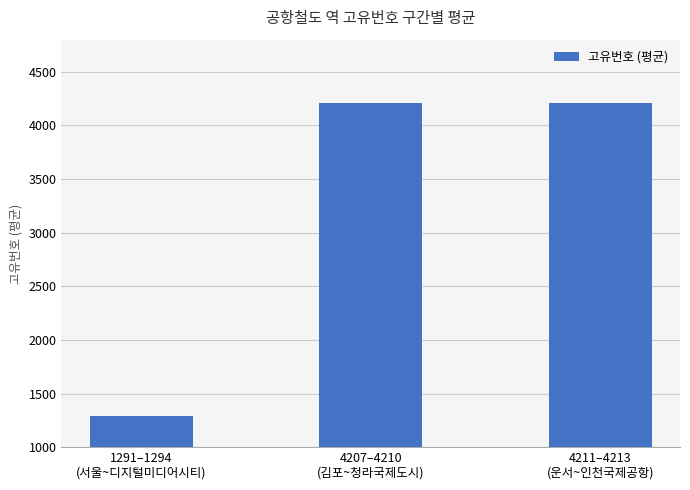

What is the smallest value displayed?

1292